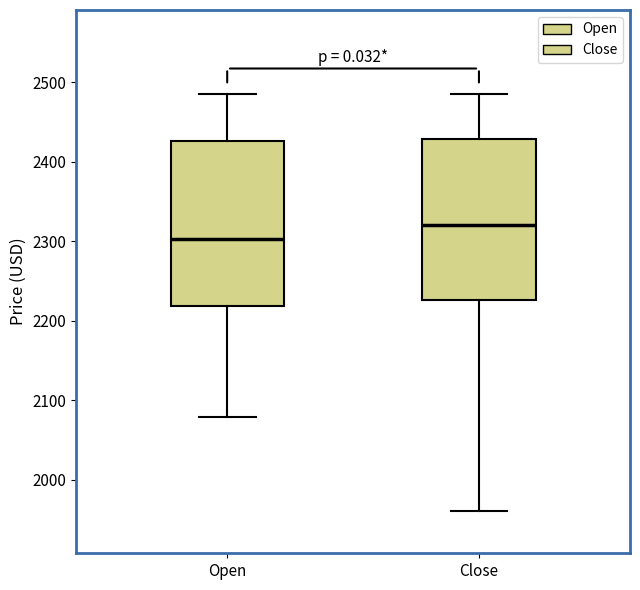

Reading left to right, transcribe this box plot: for each box, give where its median line is, the range the box spans, and where its two whiskers end, as read against the y-axis. The values are not printed on the chart, so give them approximately, as read against the axis.

Open: median 2300, box 2220 to 2430, whiskers 2080 to 2490
Close: median 2320, box 2230 to 2430, whiskers 1960 to 2490